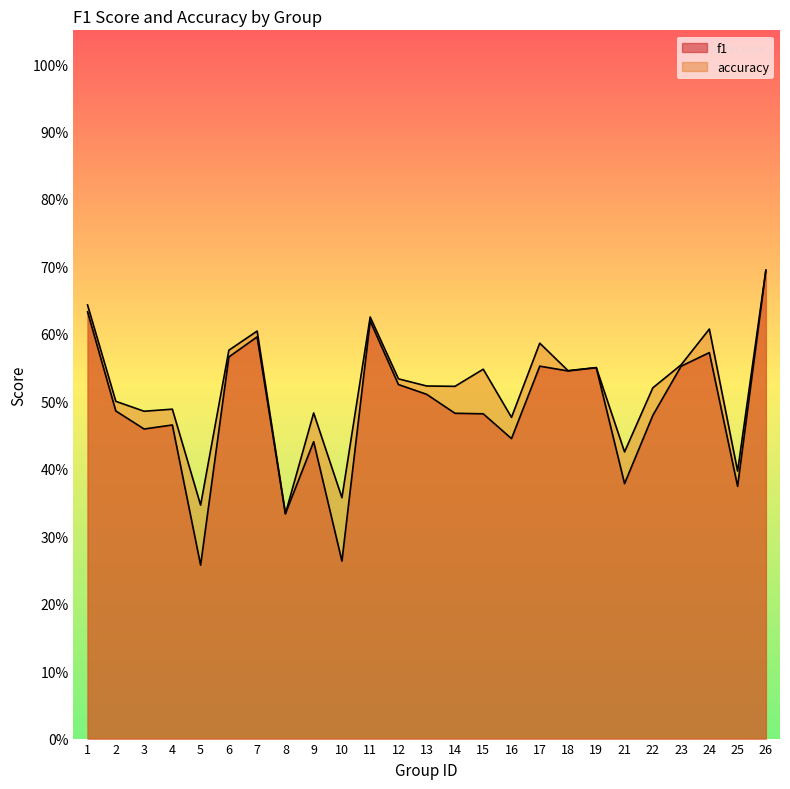

What value does the accuracy series have at 7?

0.6